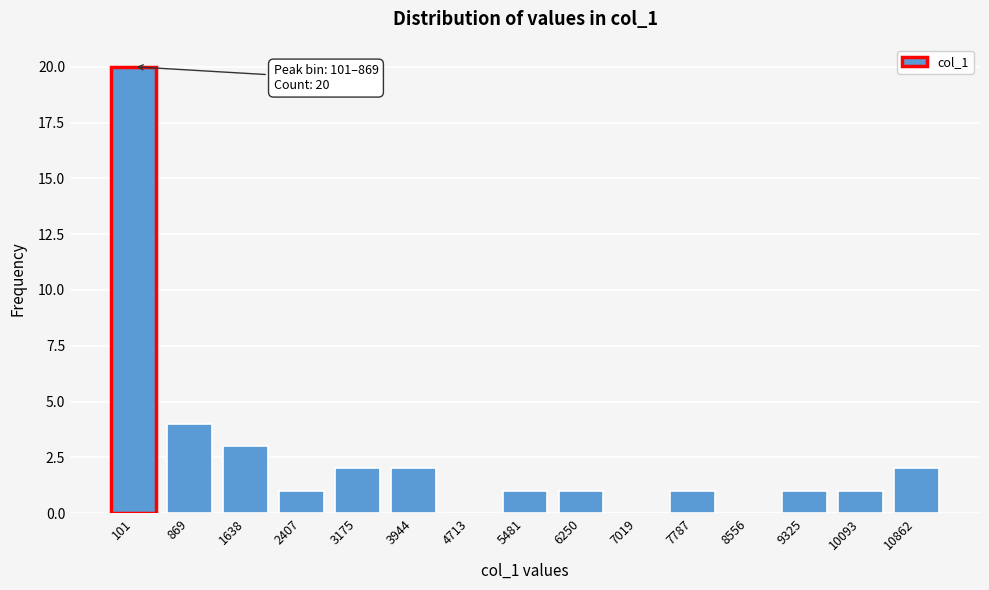

Reading left to right, list all the values displayed in this chart.

101=20	869=4	1638=3	2407=1	3175=2	3944=2	4713=0	5481=1	6250=1	7019=0	7787=1	8556=0	9325=1	10093=1	10862=2